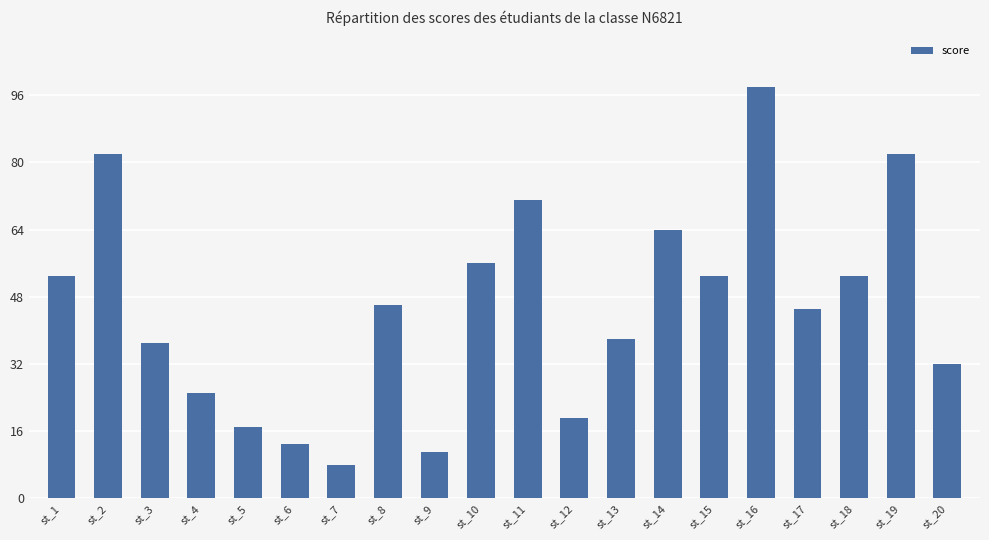

Reading right to left, transcribe all the data shown in this chart.

st_20=32	st_19=82	st_18=53	st_17=45	st_16=98	st_15=53	st_14=64	st_13=38	st_12=19	st_11=71	st_10=56	st_9=11	st_8=46	st_7=8	st_6=13	st_5=17	st_4=25	st_3=37	st_2=82	st_1=53